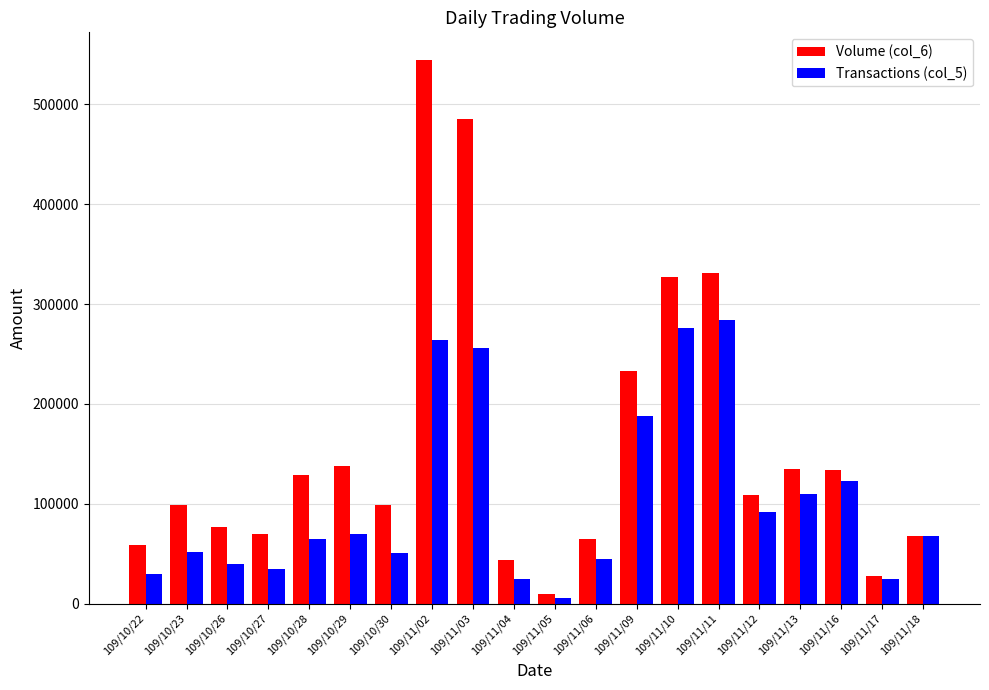

What is the difference between the maximum and minimum values in the Volume (col_6) series?

534930